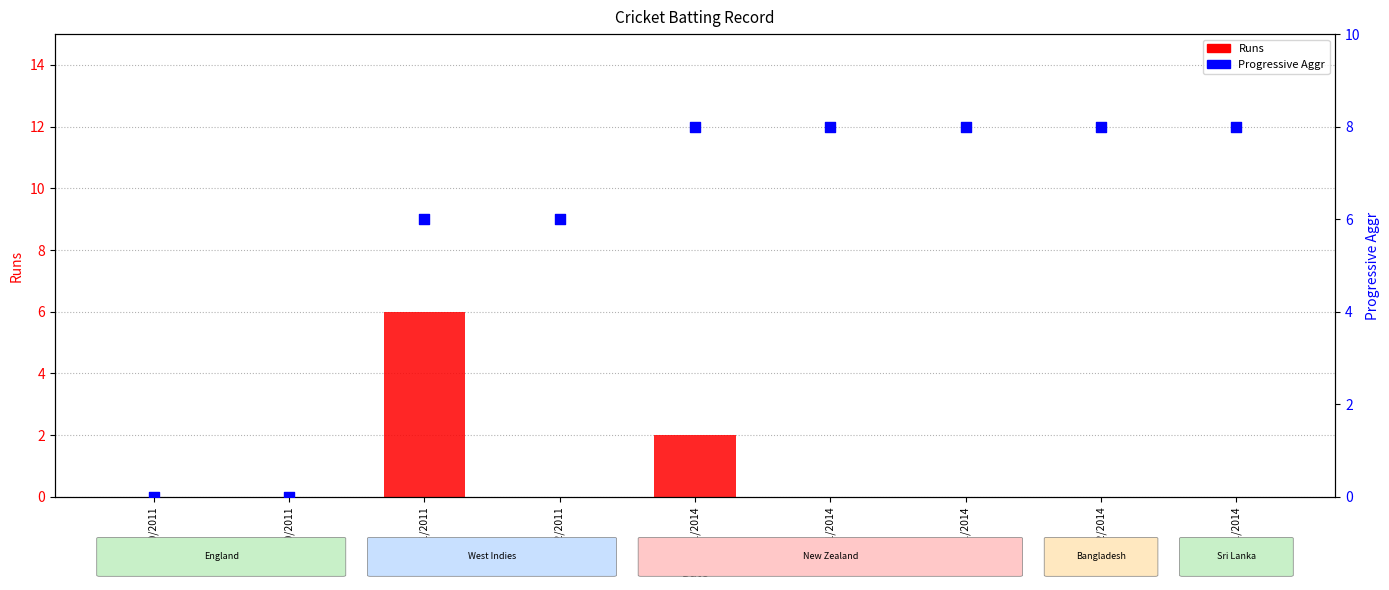

At which category is the sum across all series the highest?

29/11/2011